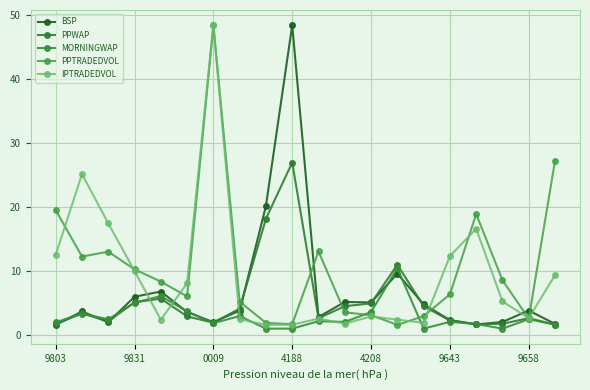

Does the chart have visible grid lines?

Yes